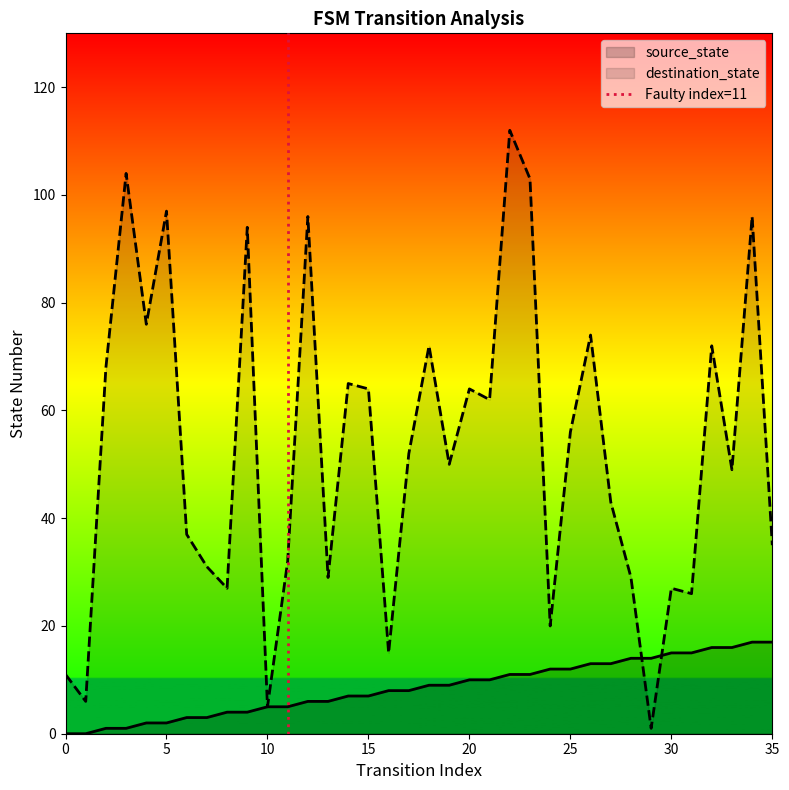

What is the total value across all series at 32?

88